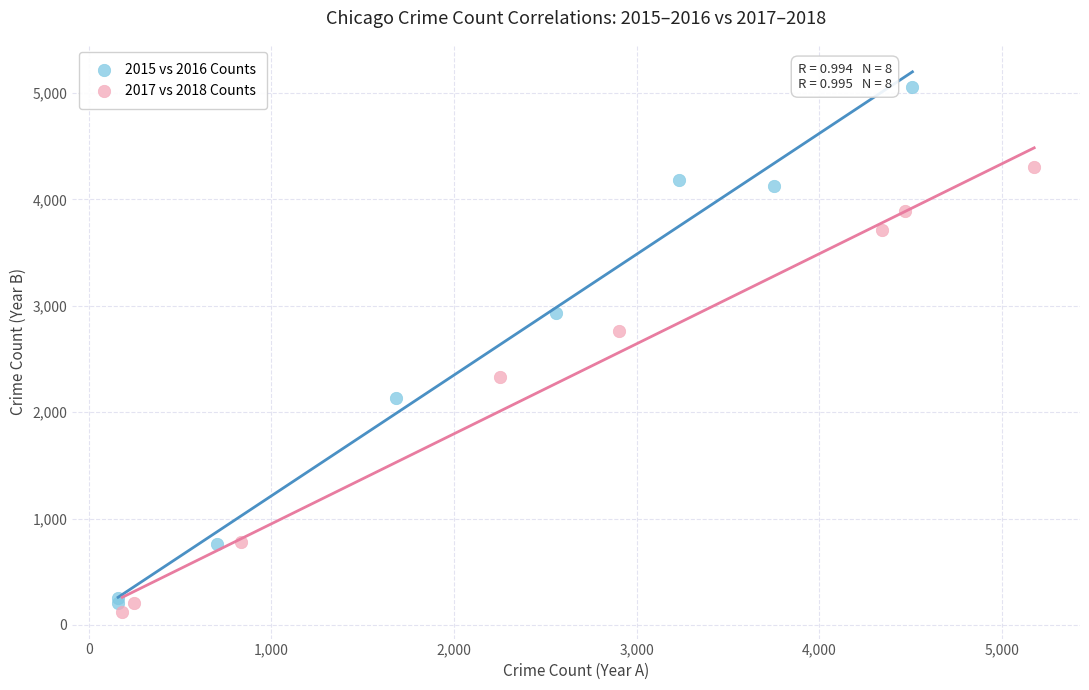

Which series has the widest spread of Y values?

2015 vs 2016 Counts